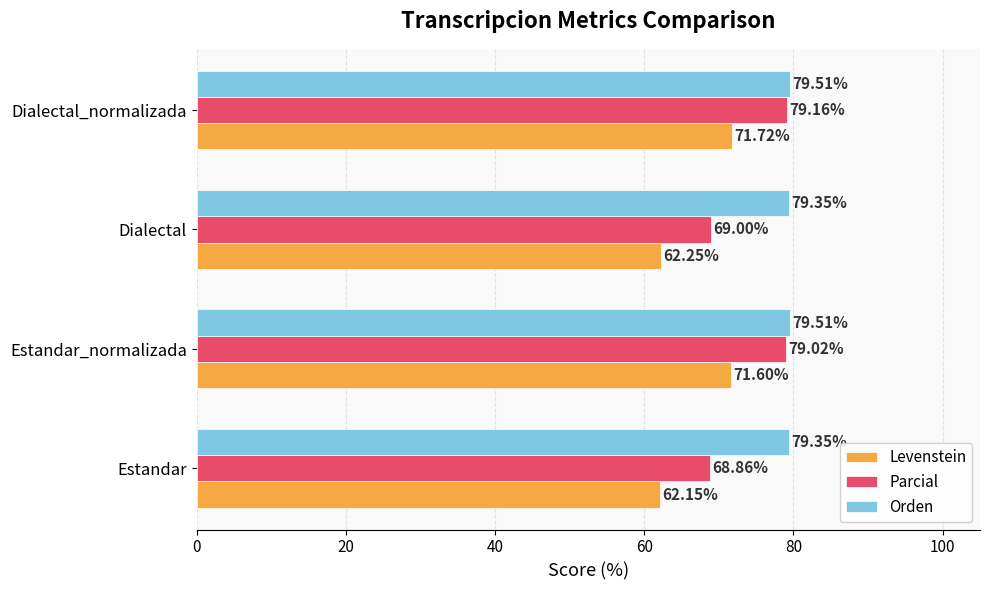

What is the average value of the Levenstein series?

66.9